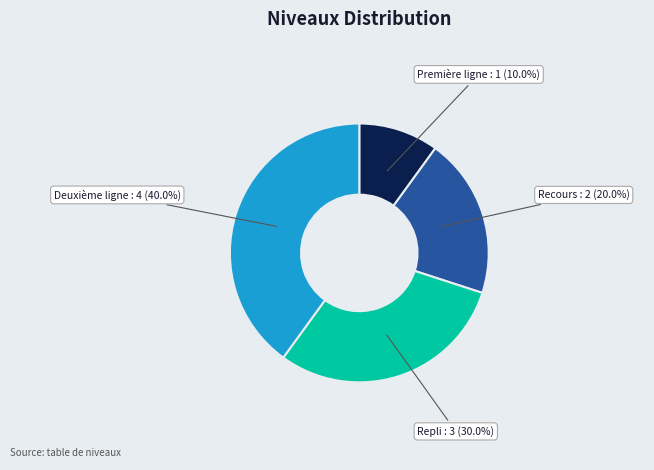

Is there a majority slice in this chart?

No